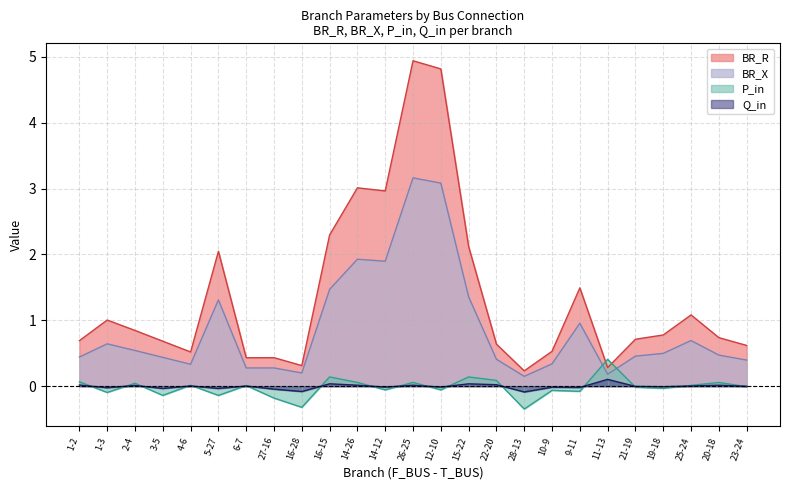

True or false: BR_X and Q_in cross at least once.

False